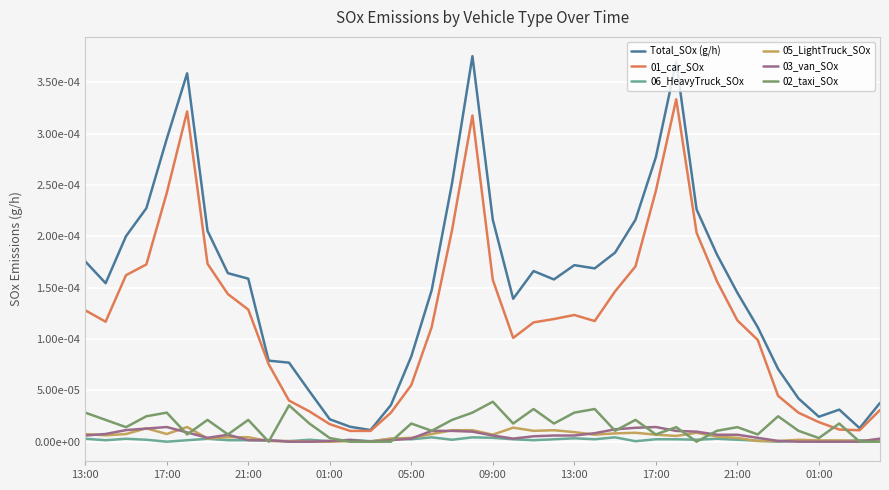

True or false: Total_SOx (g/h) and 05_LightTruck_SOx cross at least once.

False